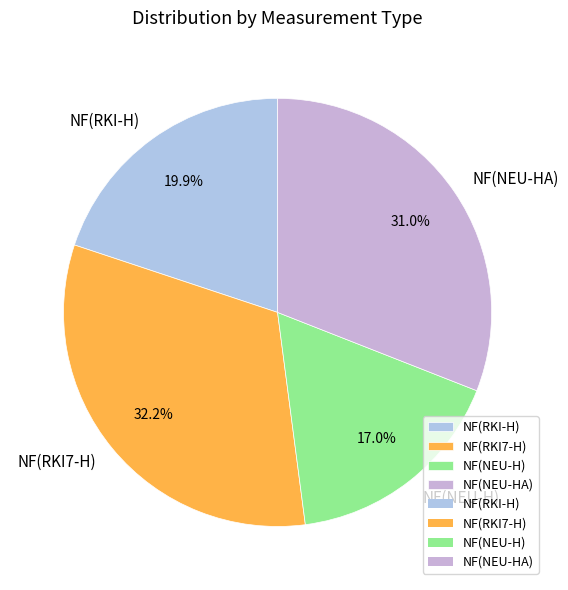

What percentage is the NF(RKI-H) slice, to the nearest percent?

20%